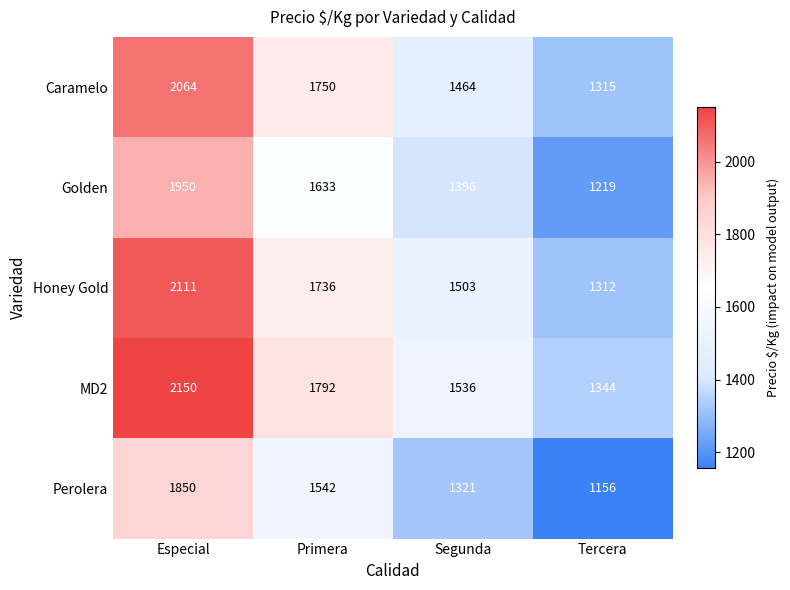

Rank the series at Tercera from lowest to highest value.

Perolera, Golden, Honey Gold, Caramelo, MD2